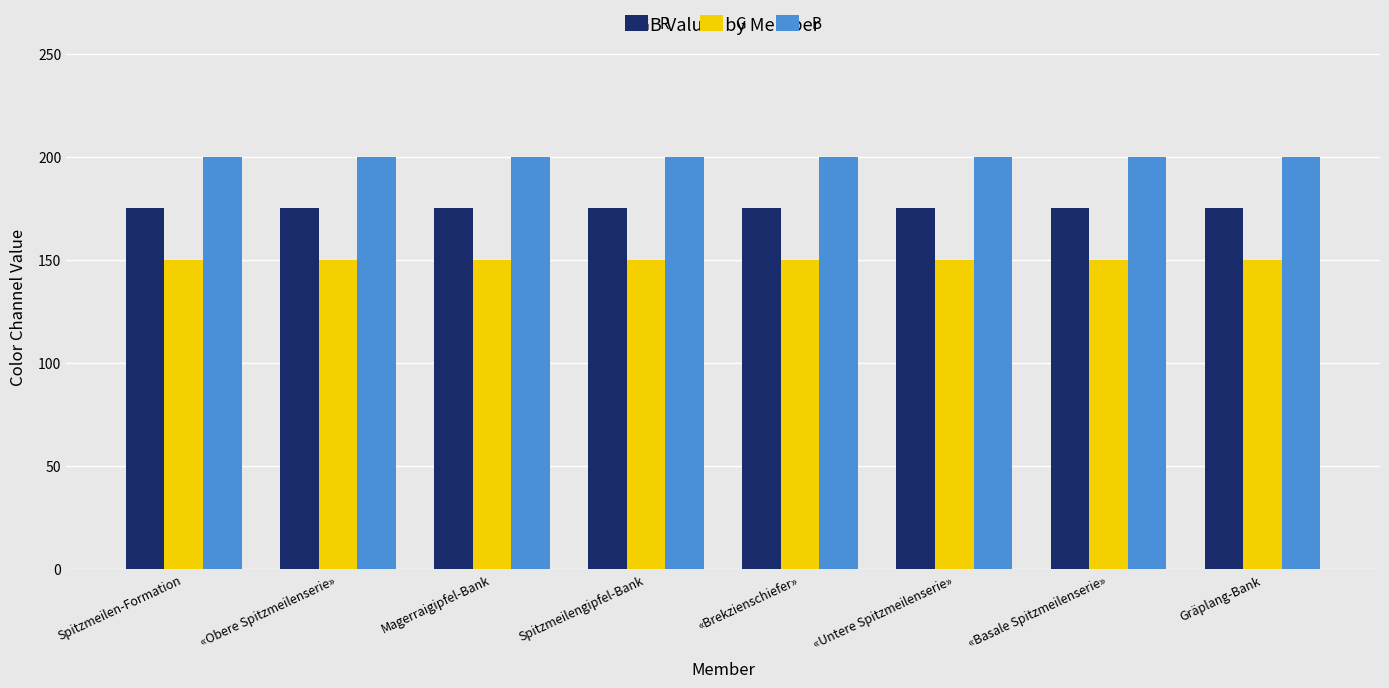

Reading left to right, what are all the values shown in this chart?

R: 175	175	175	175	175	175	175	175
G: 150	150	150	150	150	150	150	150
B: 200	200	200	200	200	200	200	200